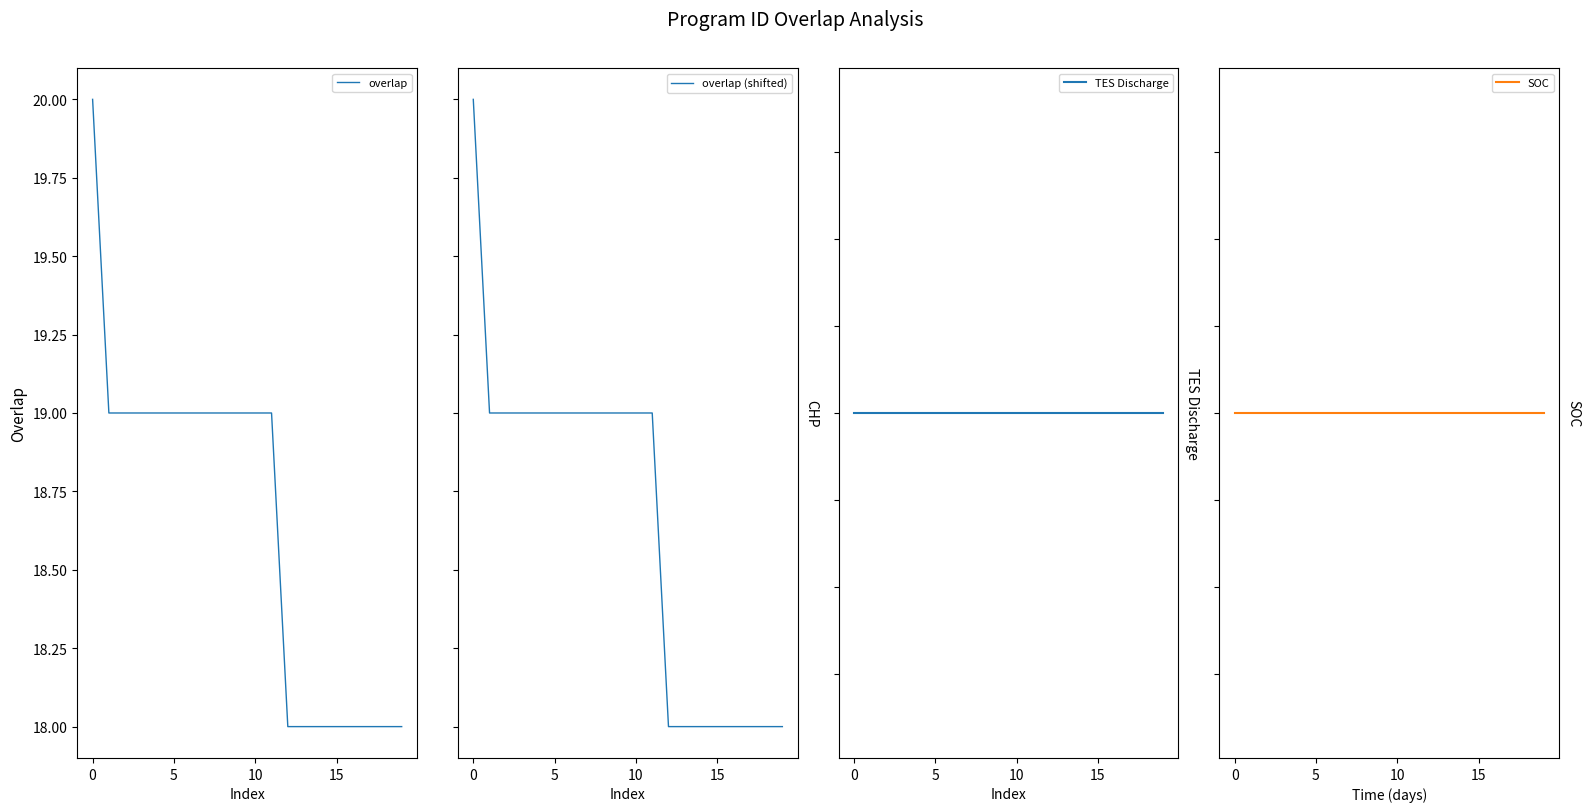

The overlap series shows 19 at 10. True or false?

True